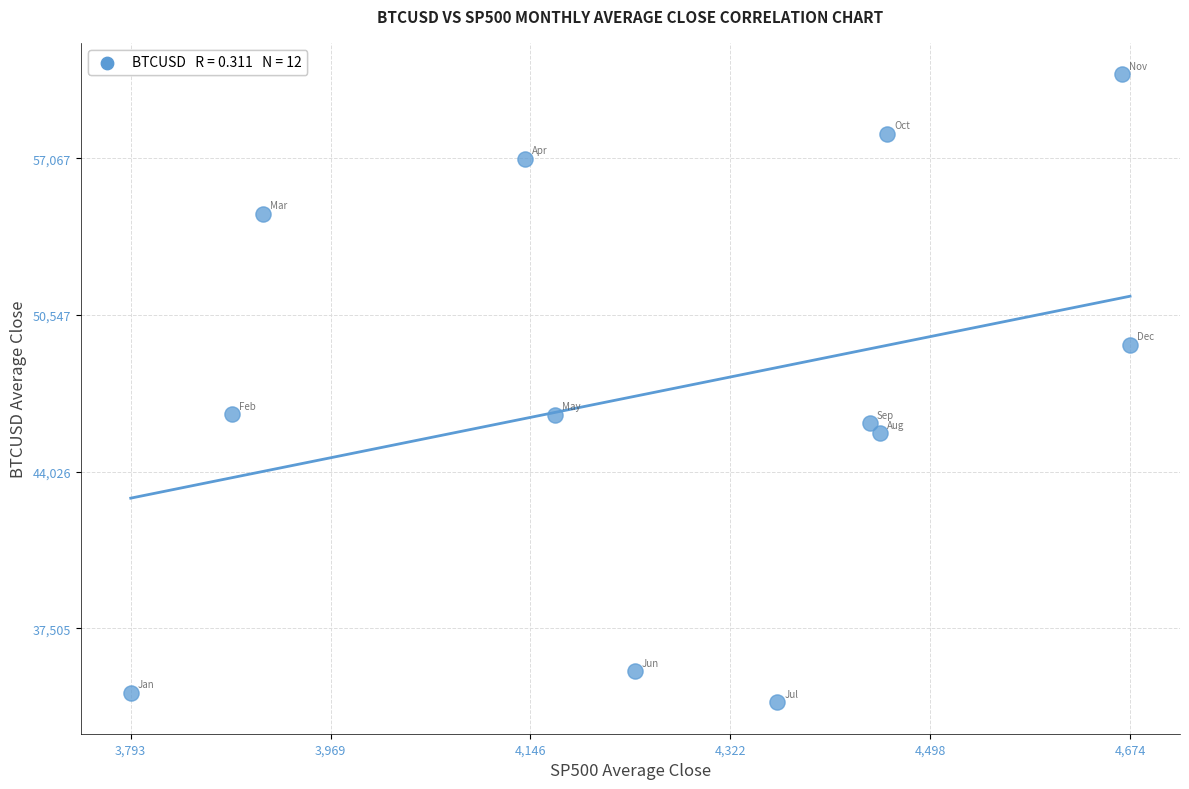

What is the average X value?

4266.8